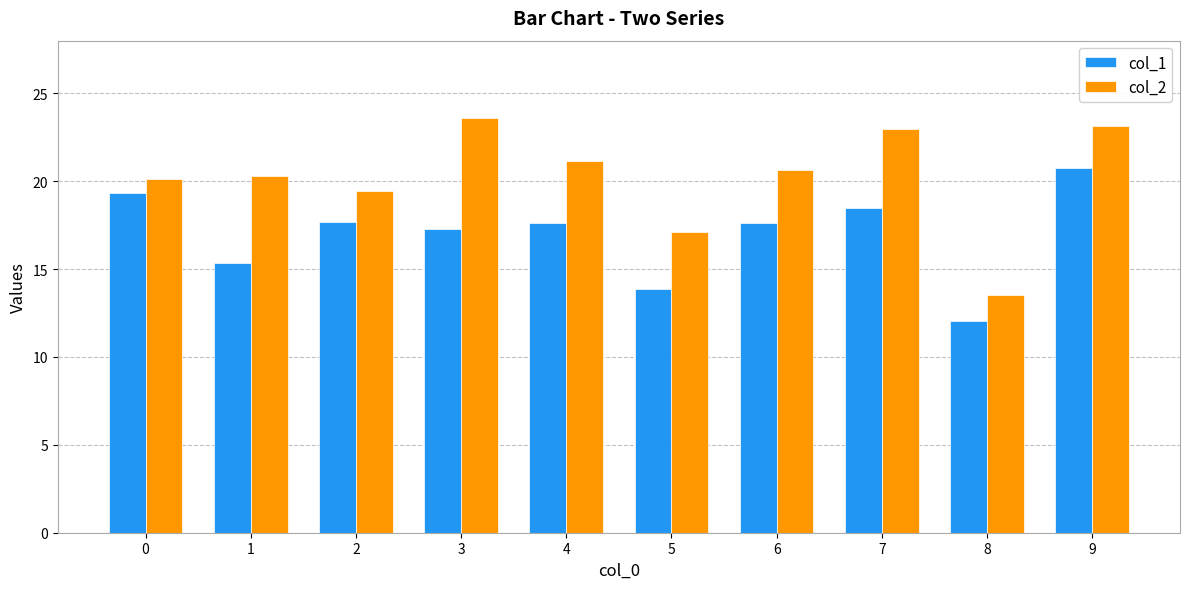

What is the average value of the col_2 series?

20.2